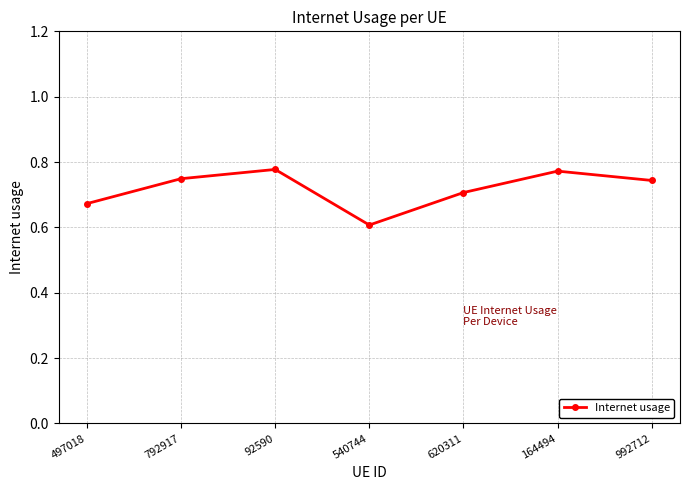

Between 92590 and 497018, which is larger?

92590